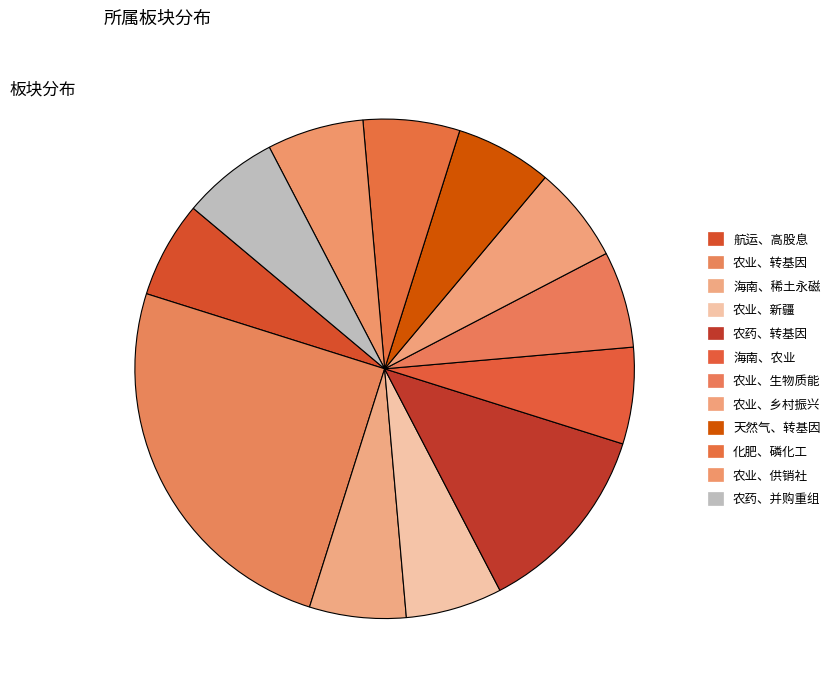

Approximately how many times larger is the value at 农业、供销社 compared to 化肥、磷化工?

1.0